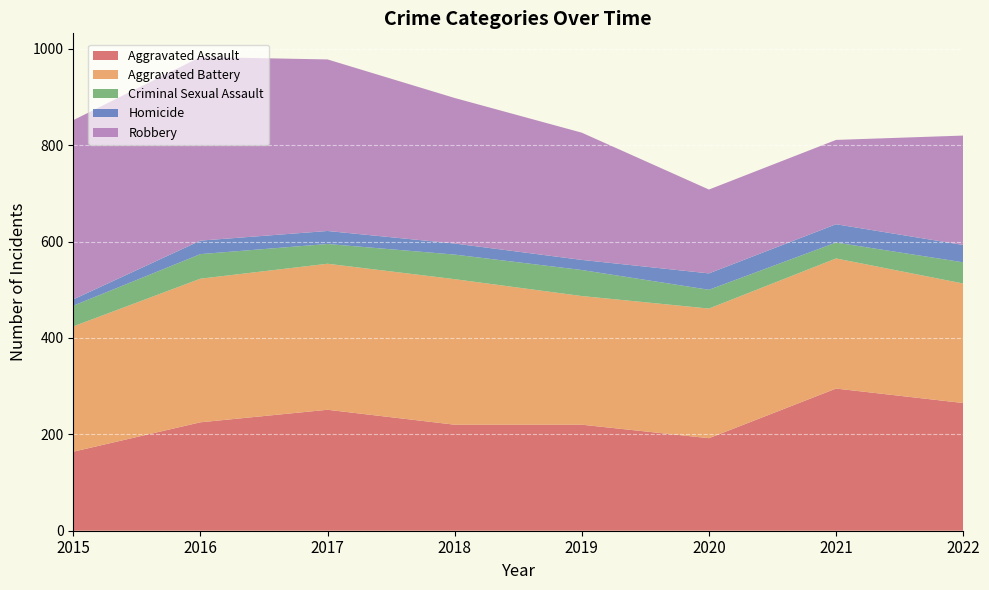

Reading left to right, what are all the values shown in this chart?

Aggravated Assault: 2015=164	2016=225	2017=251	2018=220	2019=220	2020=192	2021=295	2022=265
Aggravated Battery: 2015=260	2016=298	2017=303	2018=302	2019=267	2020=269	2021=270	2022=248
Criminal Sexual Assault: 2015=43	2016=51	2017=41	2018=51	2019=54	2020=39	2021=33	2022=44
Homicide: 2015=13	2016=28	2017=27	2018=23	2019=21	2020=34	2021=38	2022=36
Robbery: 2015=372	2016=381	2017=356	2018=302	2019=264	2020=174	2021=175	2022=227